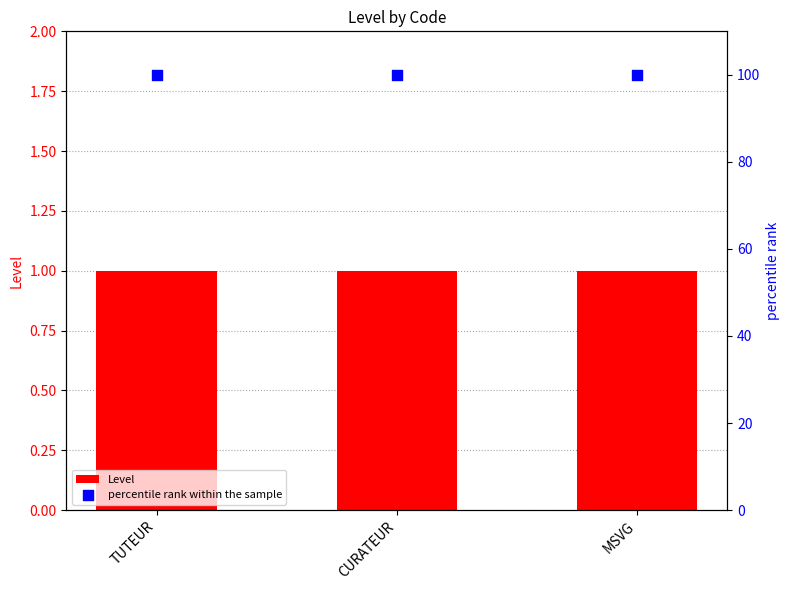

At how many categories does at least one series exceed 46?

3